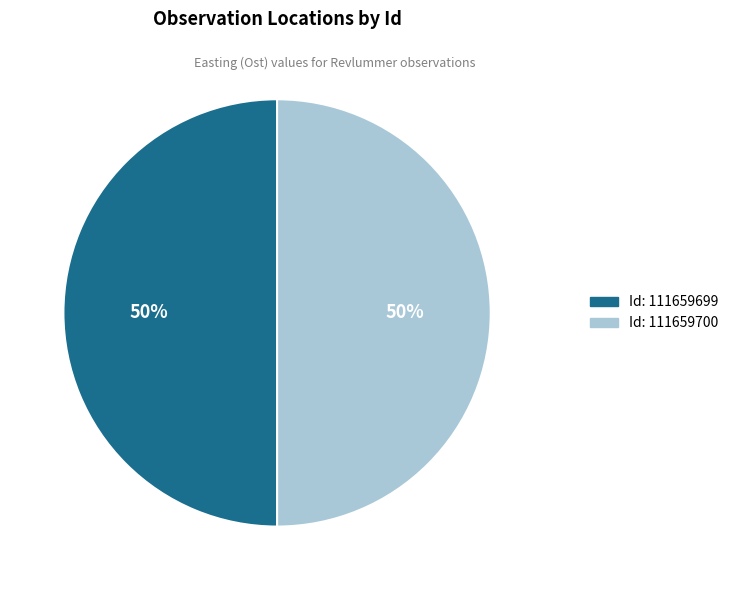

To the nearest percent, what is the average slice percentage?

50%